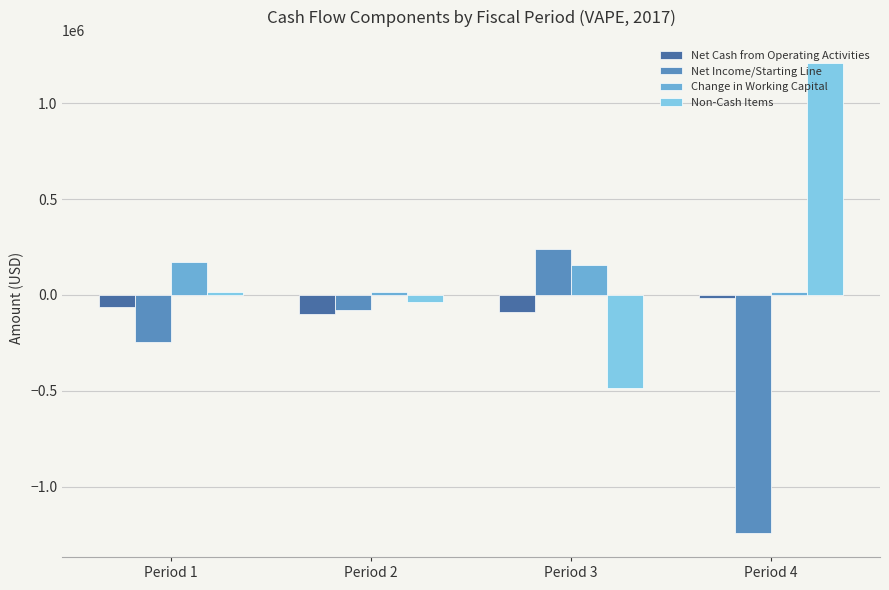

What is the difference between the second highest and second lowest values in the Change in Working Capital series?

138419